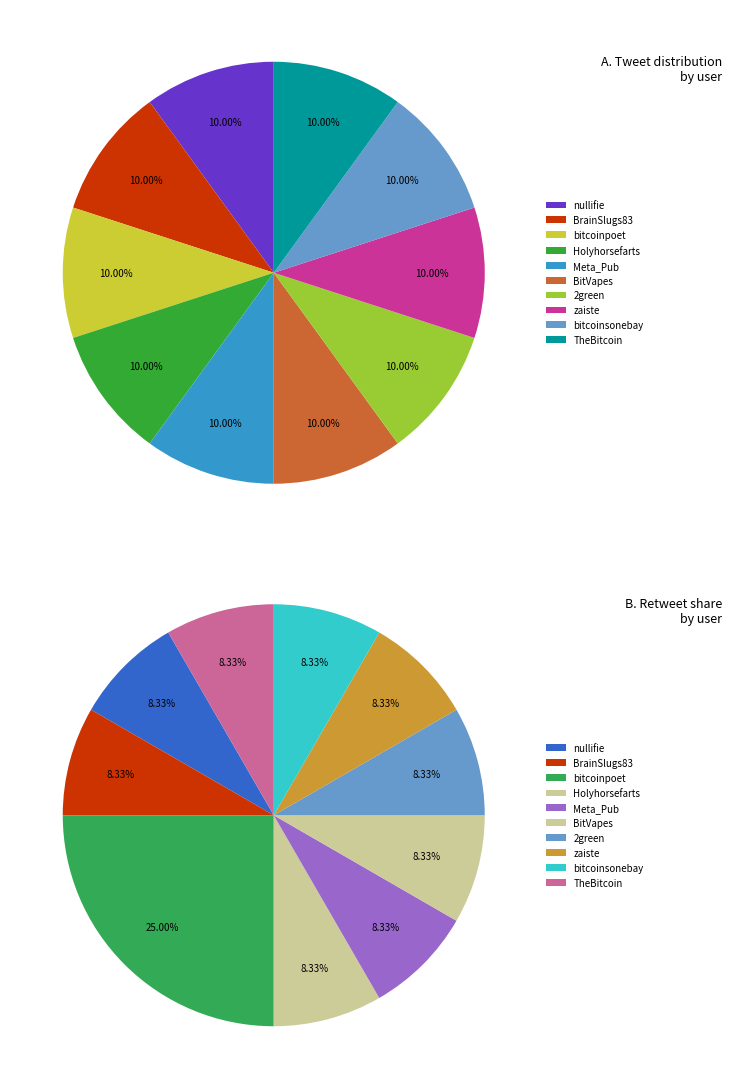

Which series has the largest range (max minus min)?

retweets